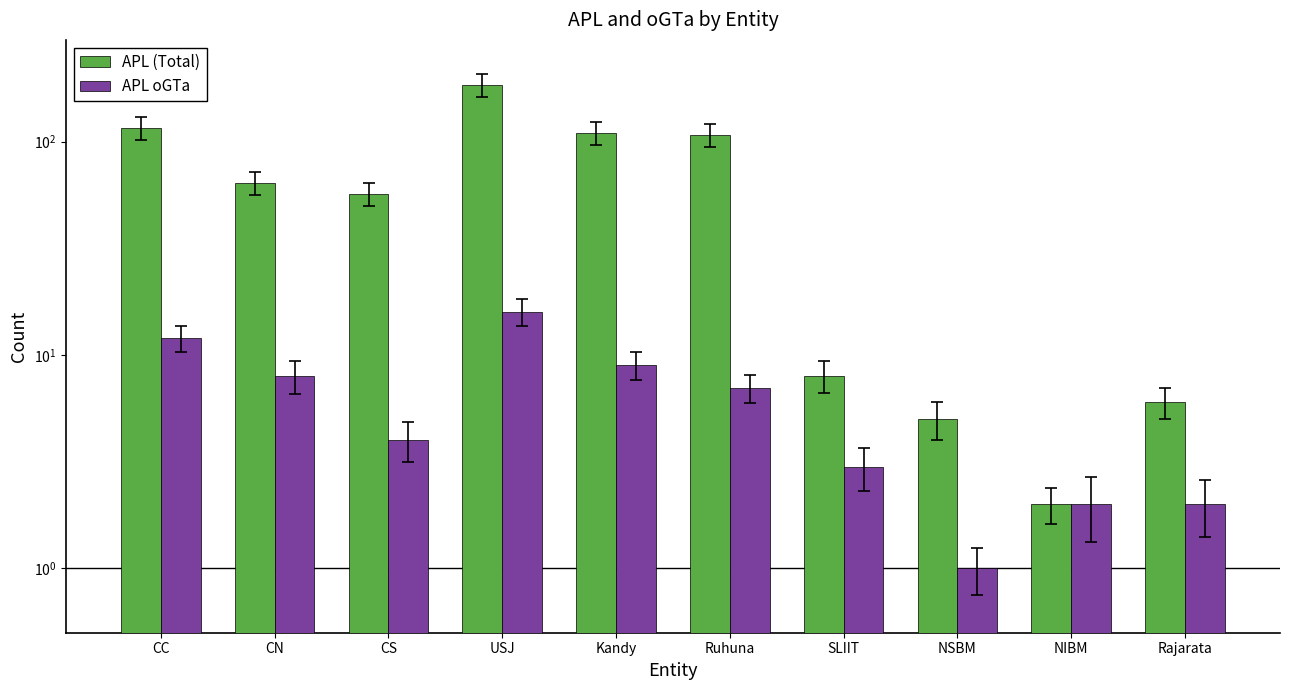

What is the sum of the APL oGTa values at CS and SLIIT?

7